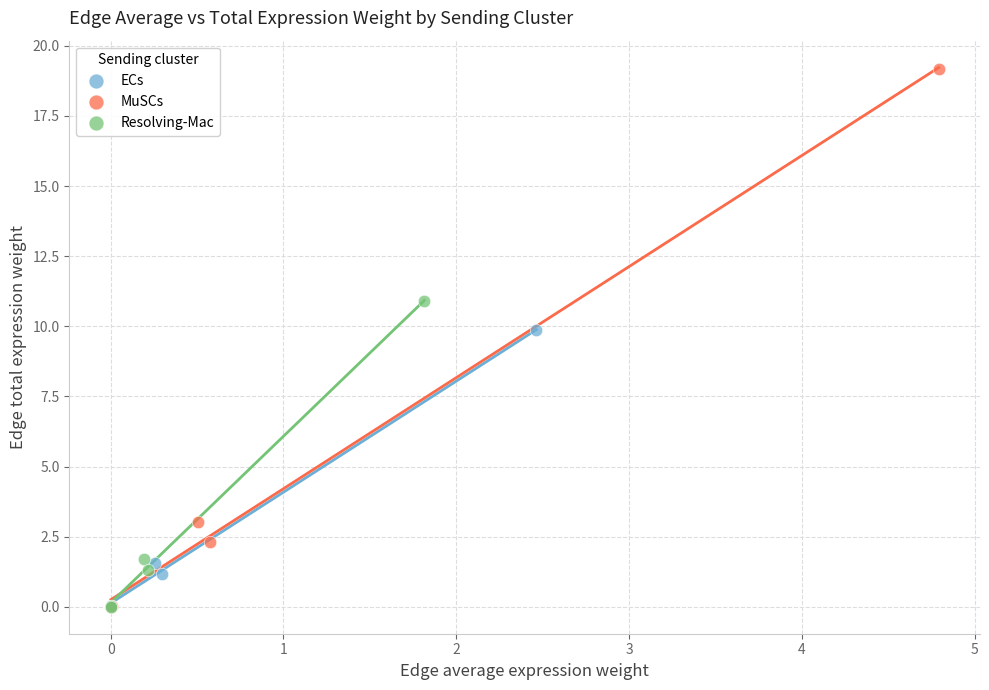

Which series contains the highest Y value?

MuSCs